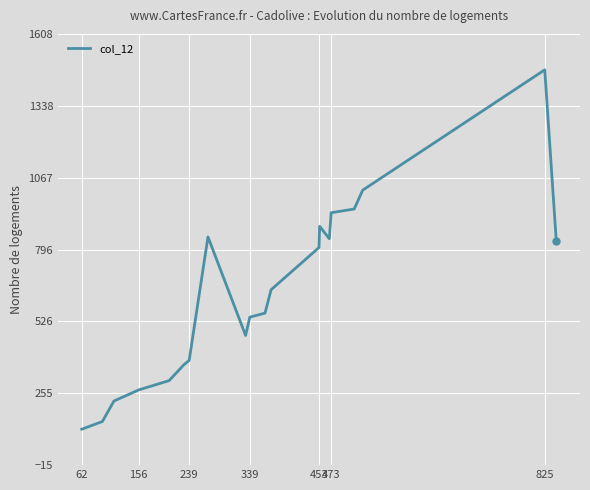

What is the minimum value shown in the chart?

120